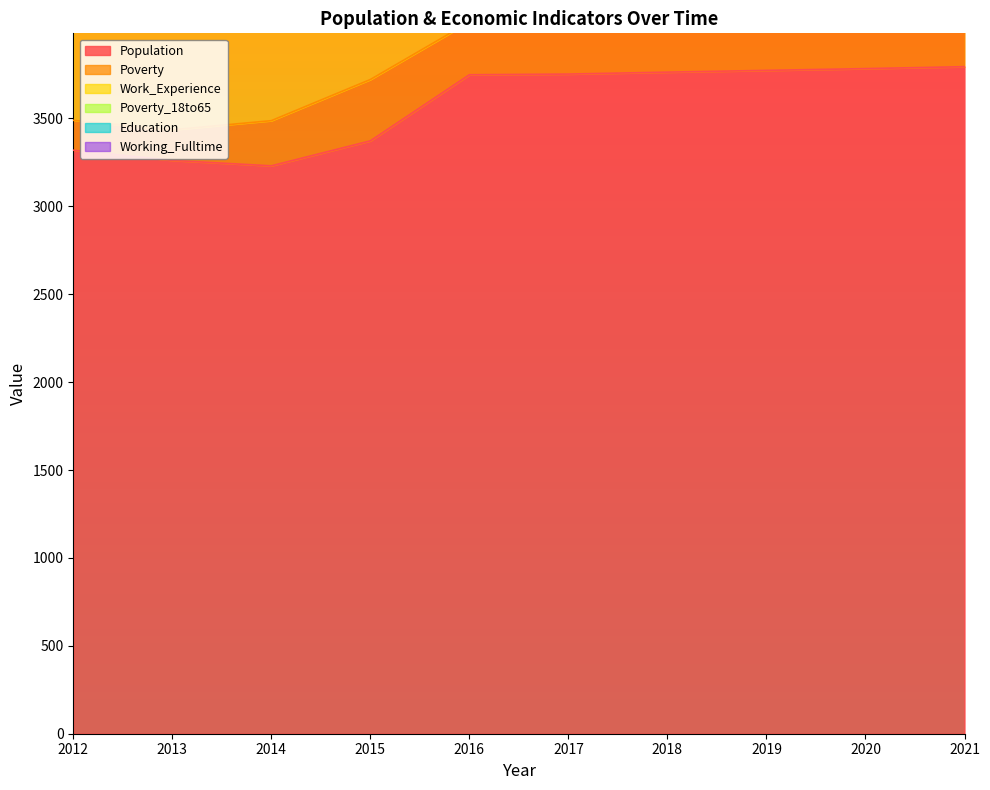

At which category is the sum across all series the highest?

2021